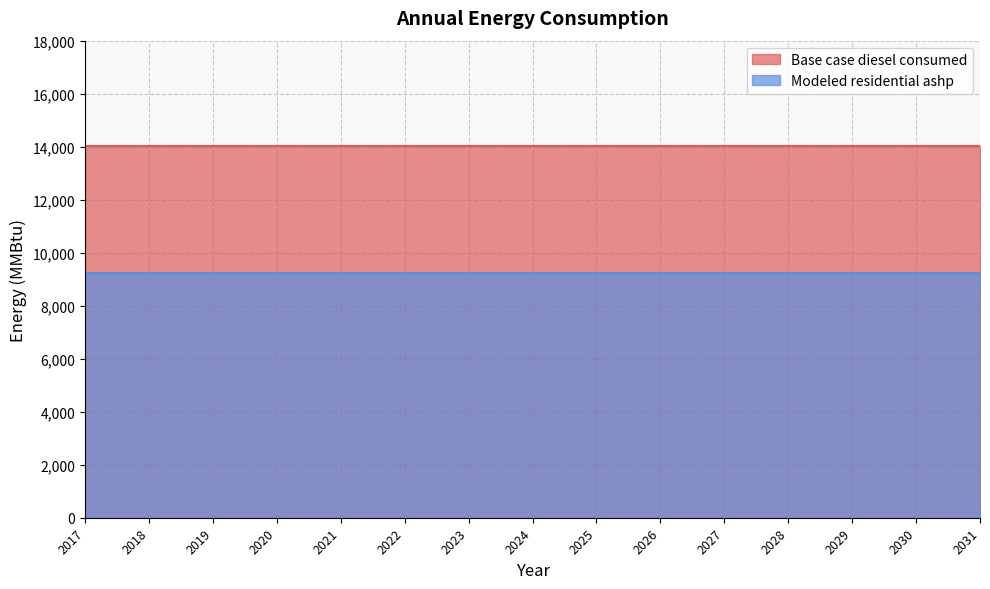

Does the chart have visible grid lines?

Yes